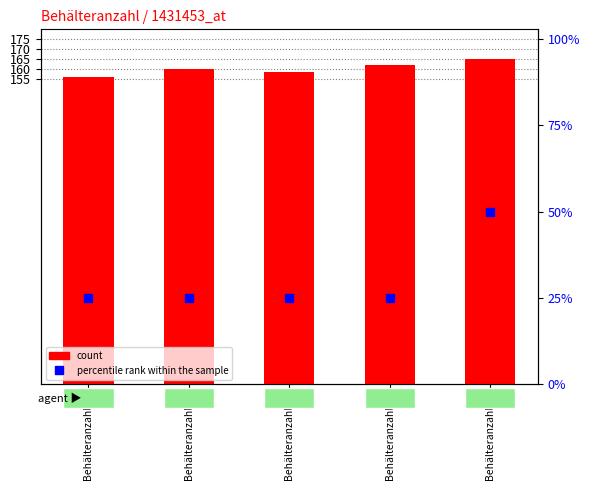

Which label corresponds to the smallest value in the chart?

Behälteranzahl=1